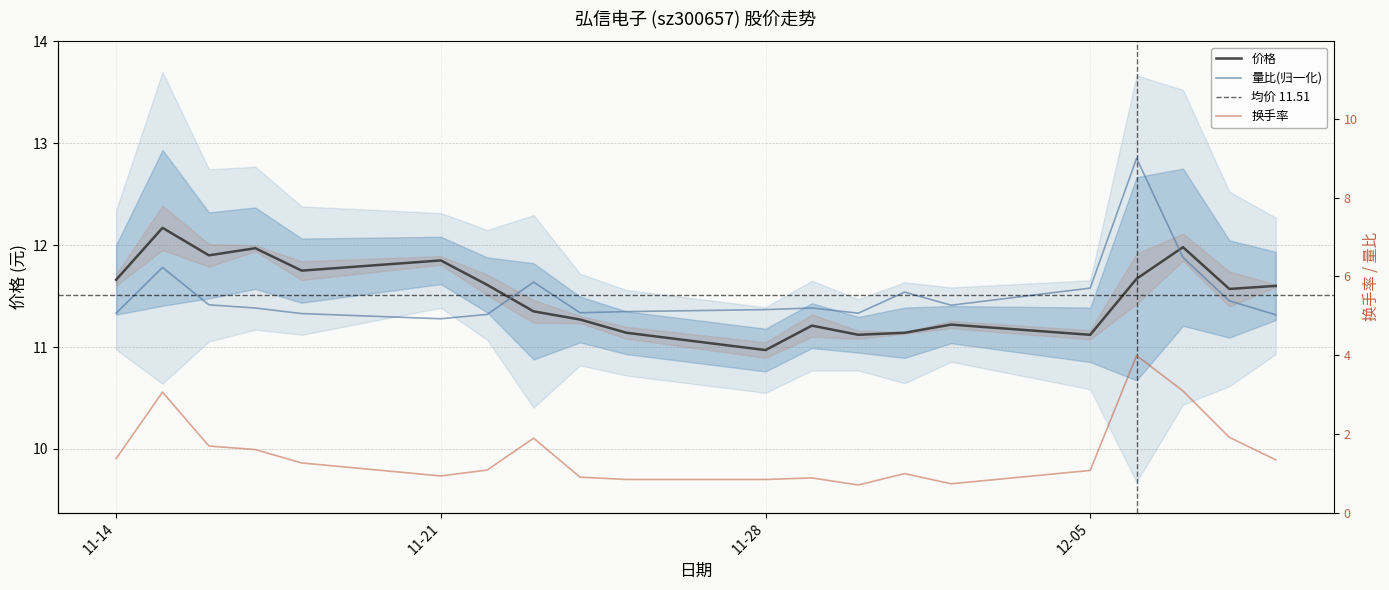

How many interior local valleys does the 换手率 series have?

3